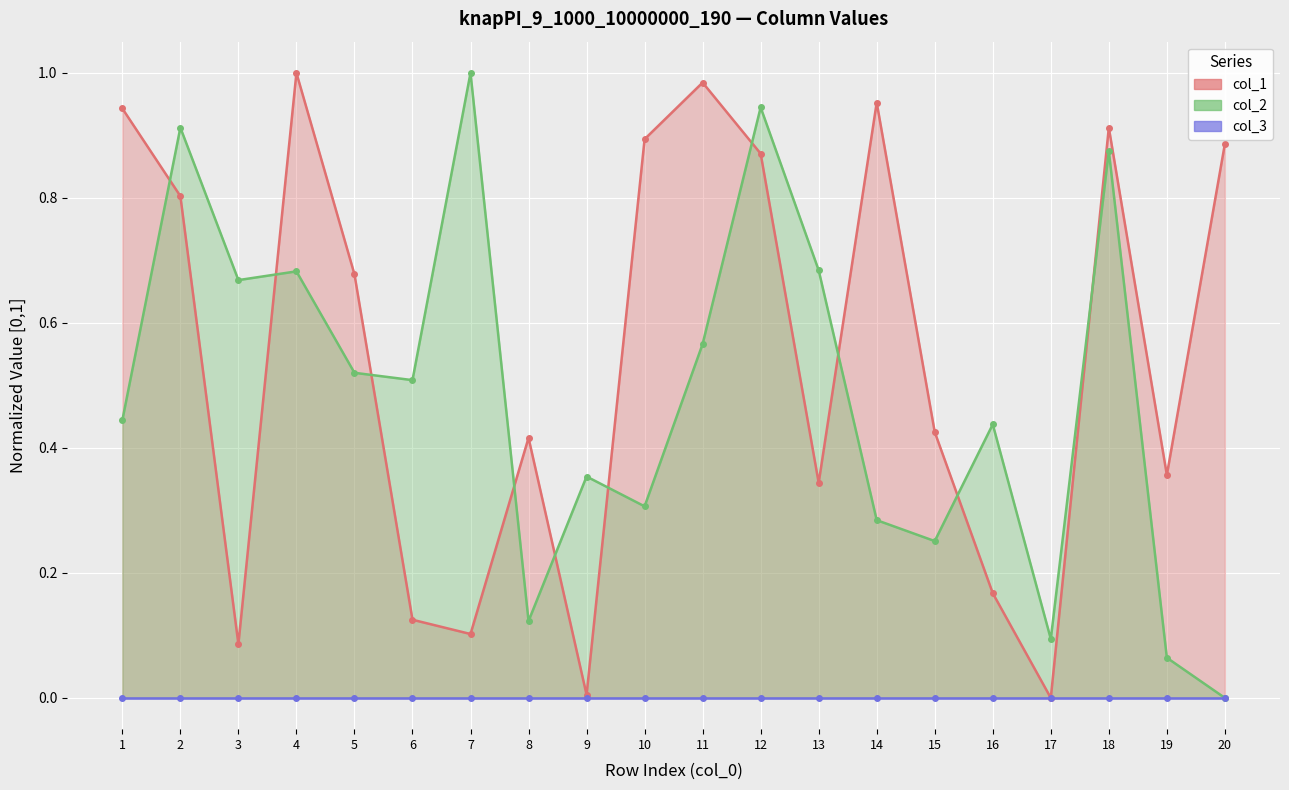

True or false: col_1 has more than 0 interior local peaks.

True